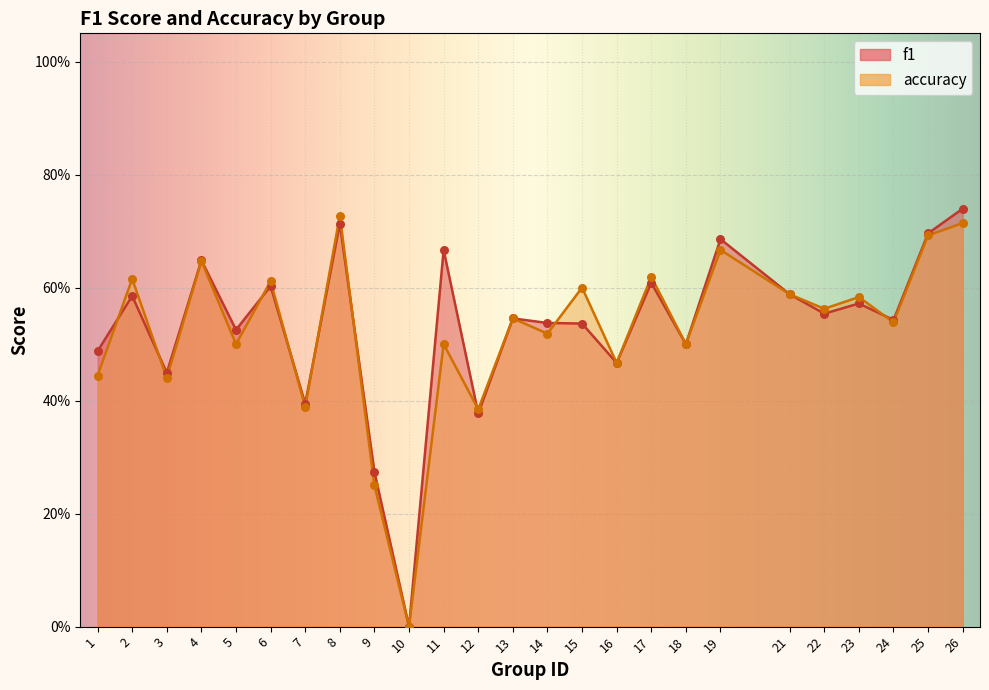

At how many categories does at least one series exceed 0?

24